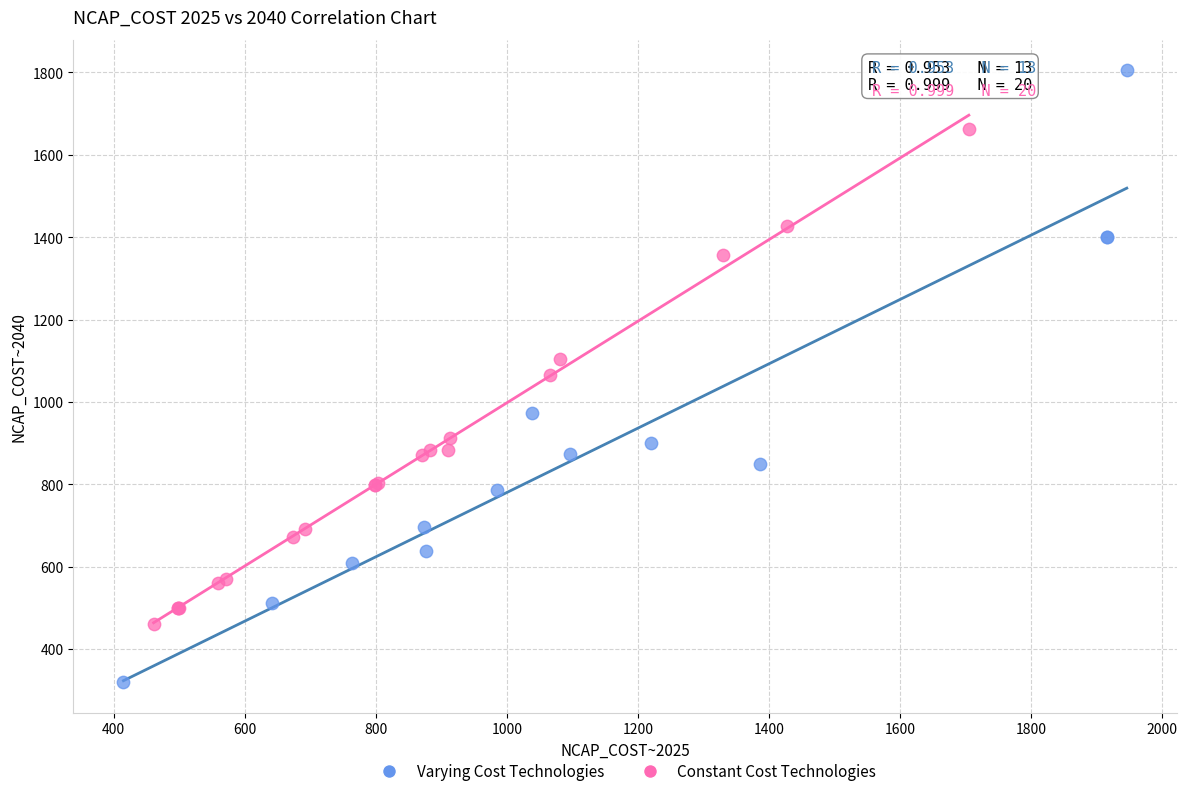

Which series has the widest spread of Y values?

Varying Cost Technologies